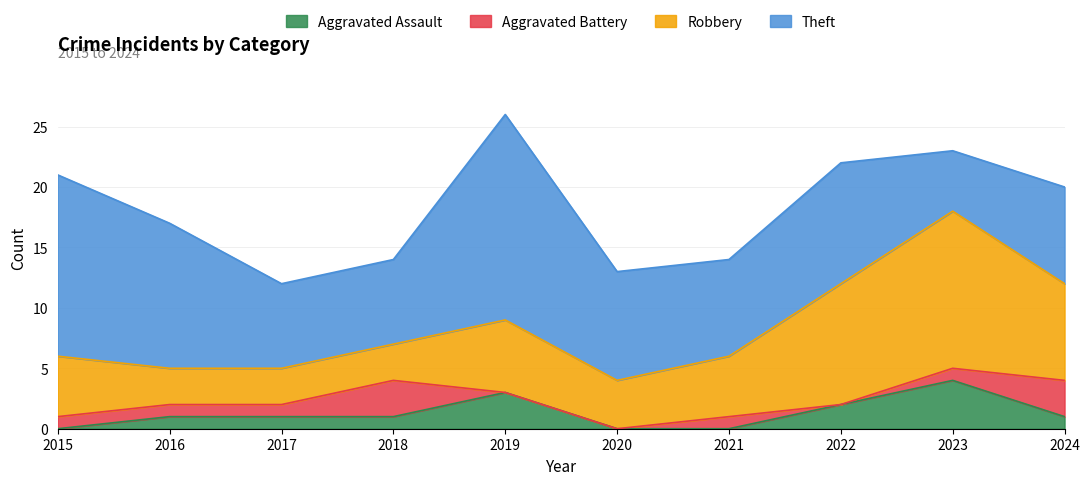

Is it true that Theft equals 27 at 2019?

False